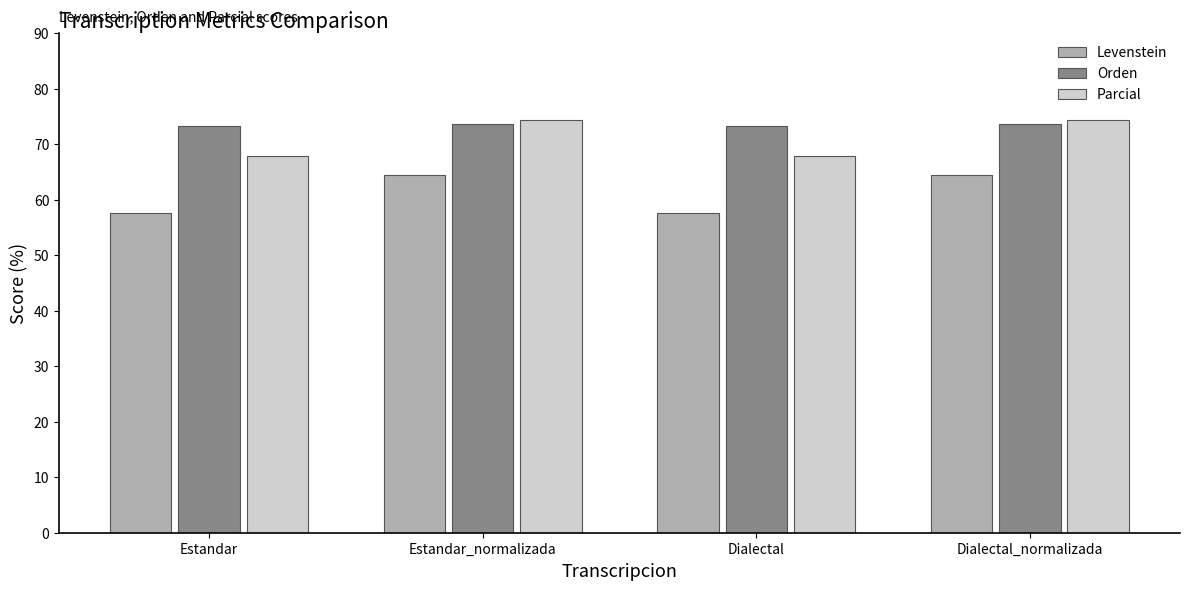

The Parcial series shows 105.7 at Dialectal. True or false?

False